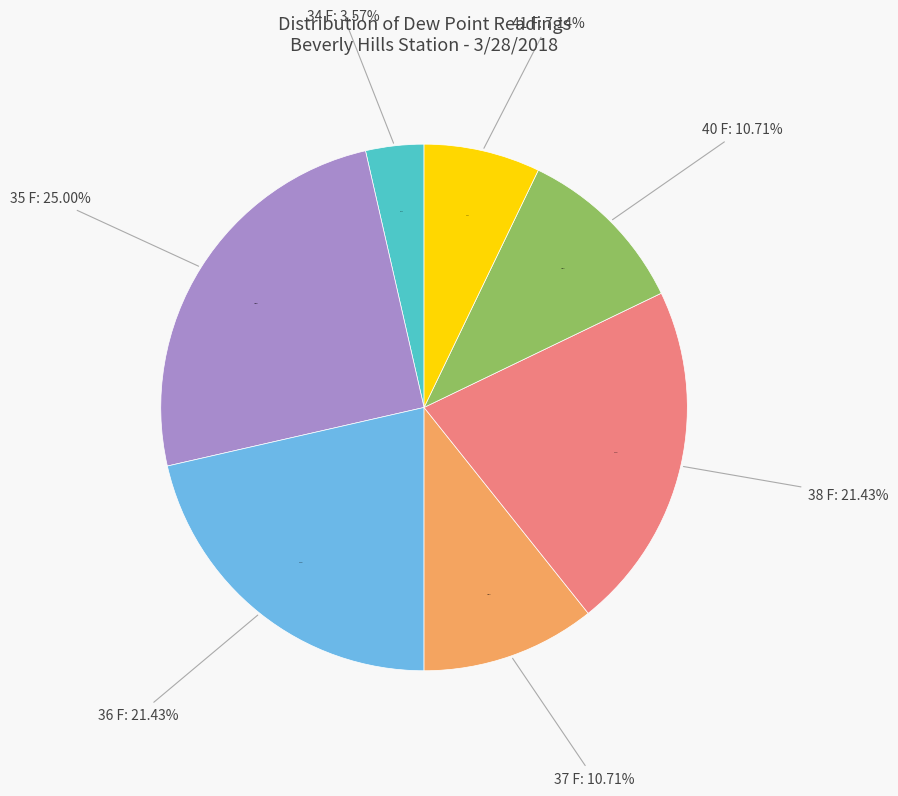

Do 35 F and 36 F together represent more than half of the pie?

No